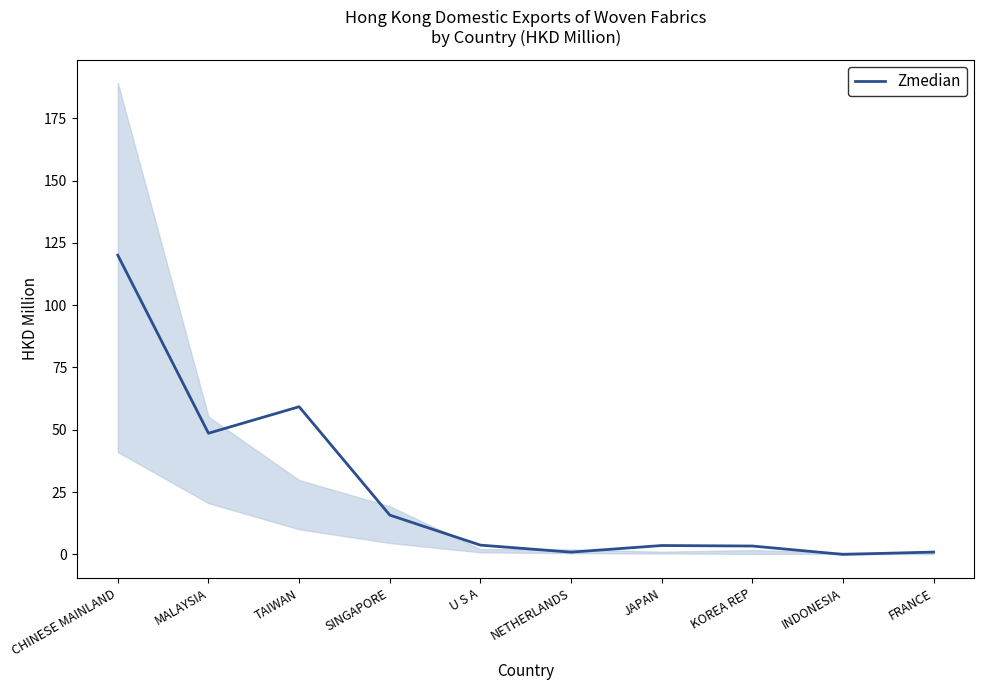

Reading left to right, transcribe all the data shown in this chart.

120.0	48.6	59.3	15.8	3.7	0.9	3.6	3.4	0.0	0.9